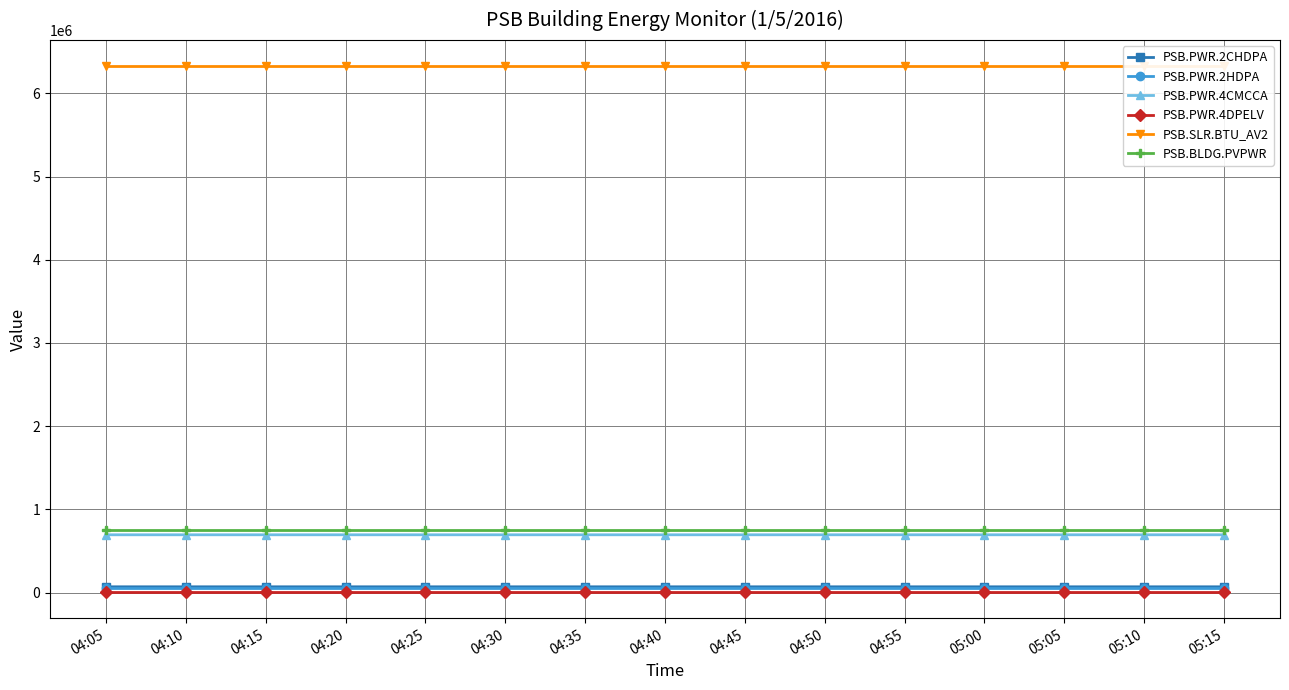

At which category is the sum across all series the highest?

05:10